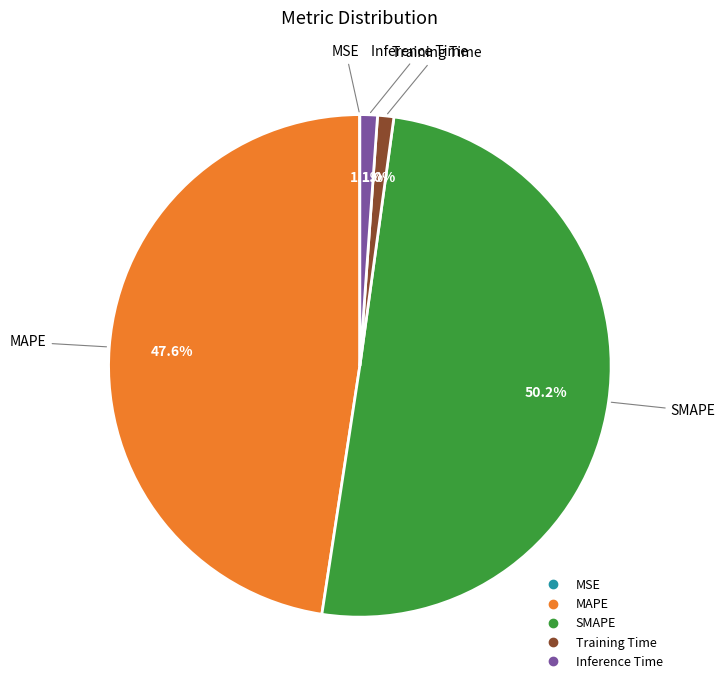

Does MAPE account for over 50% of the chart?

No